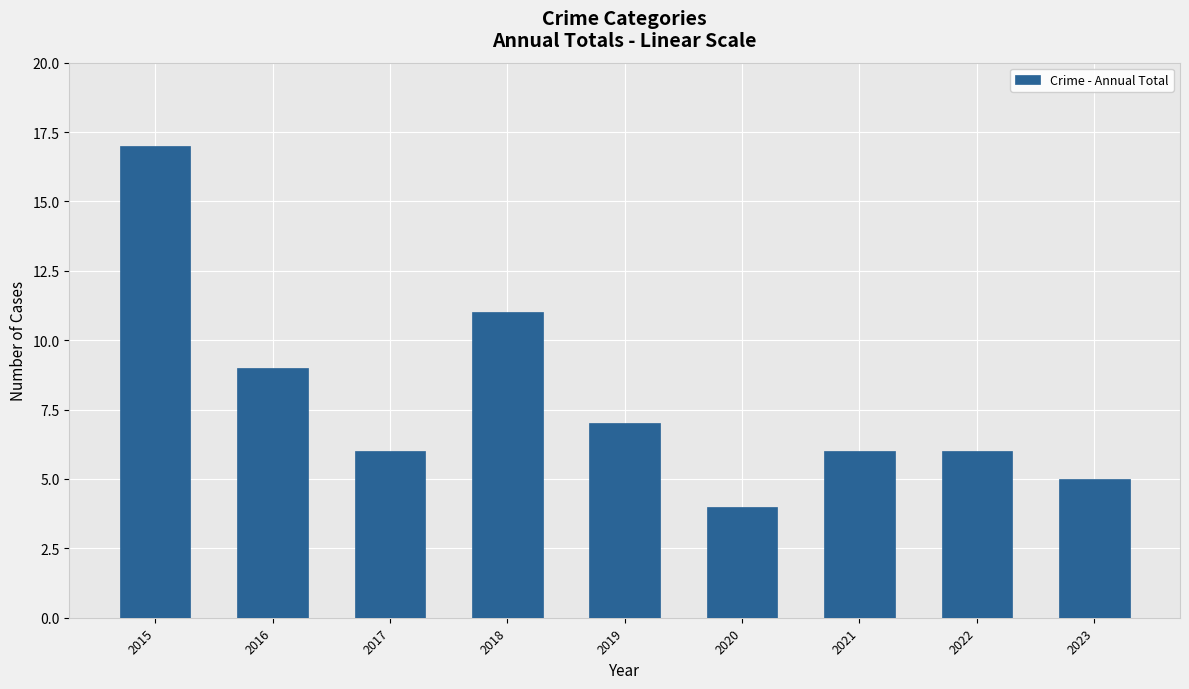

What is the difference between the values at 2017 and 2023?

1